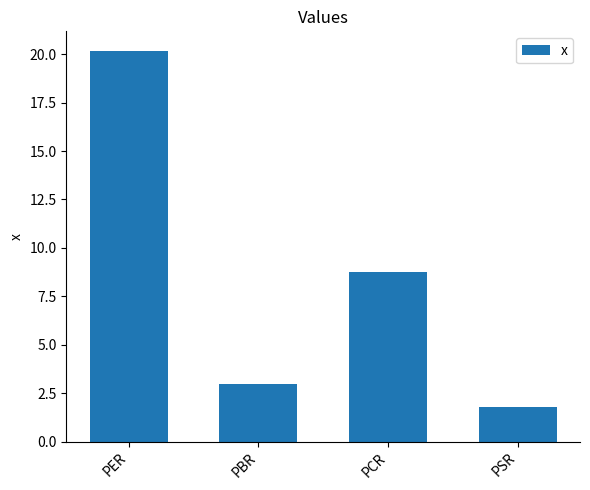

At which label is the value closest to 10?

PCR